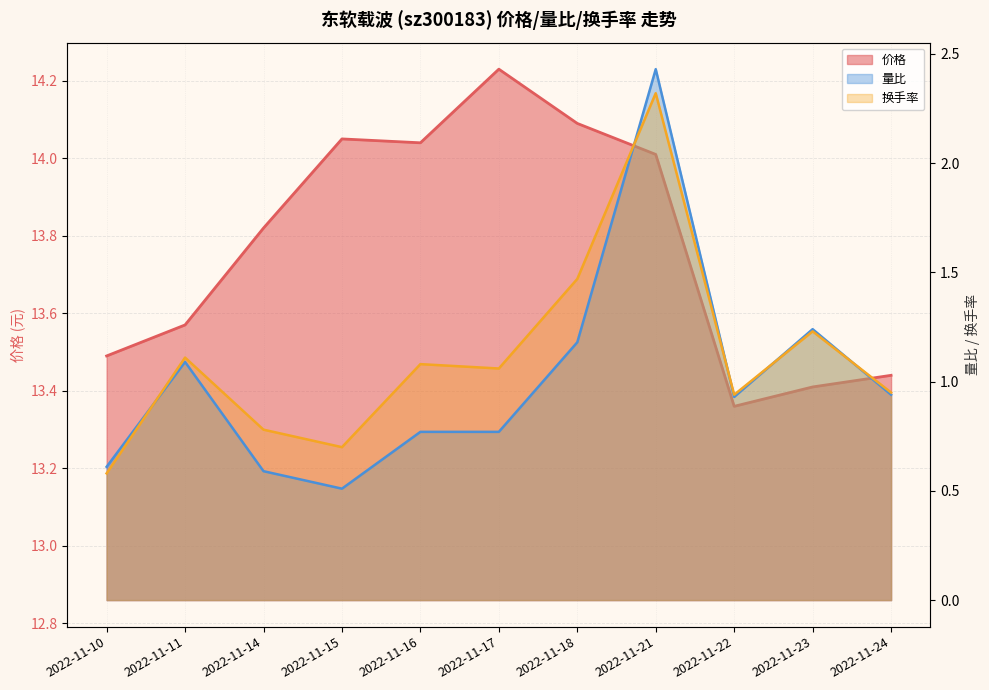

What is the value of the 价格 point at the 9th from the left?

13.4